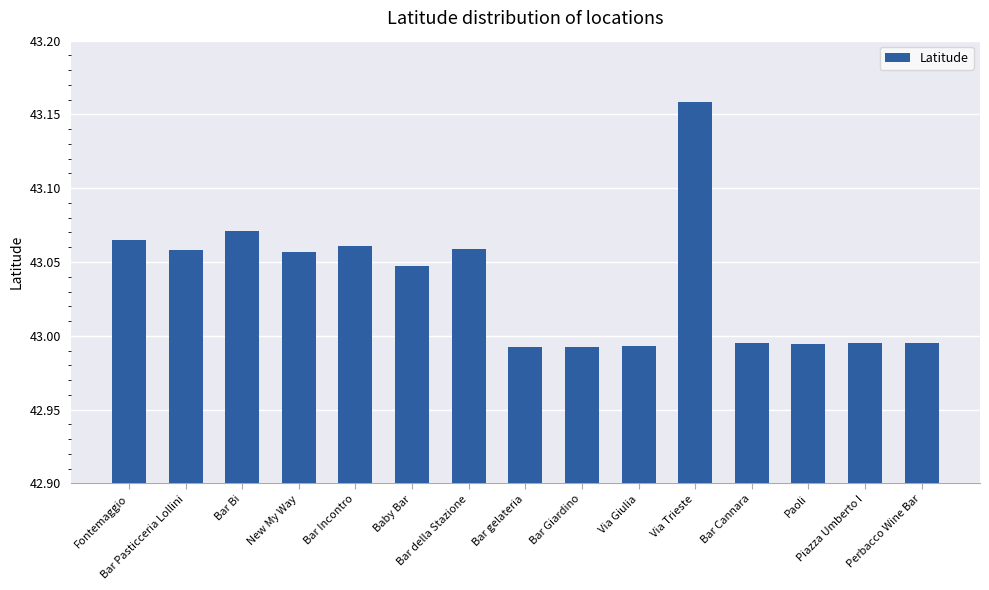

What is the sum of all values?

645.5